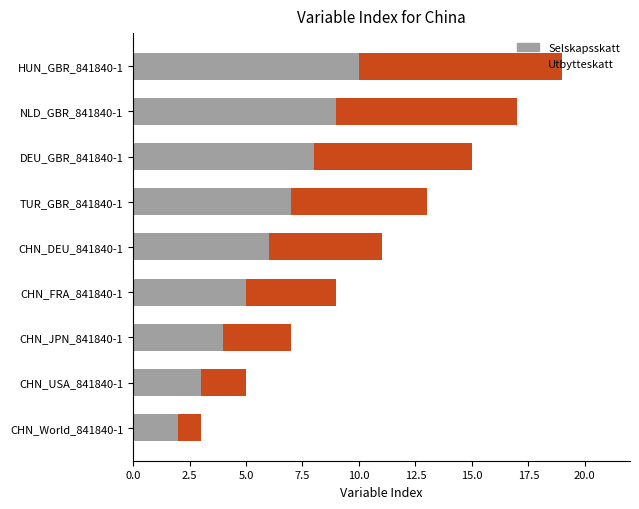

The Selskapsskatt series shows 6 at CHN_DEU_841840-1. True or false?

True